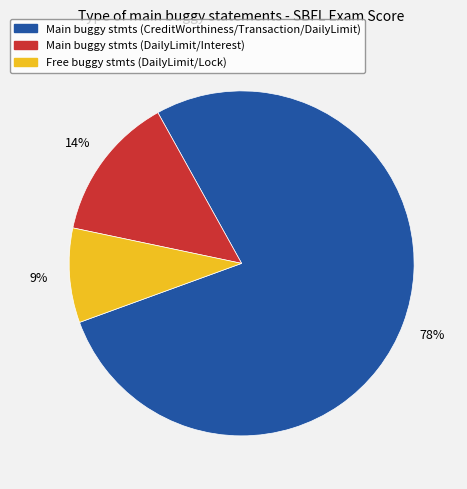

To the nearest percent, what is the average slice percentage?

33%